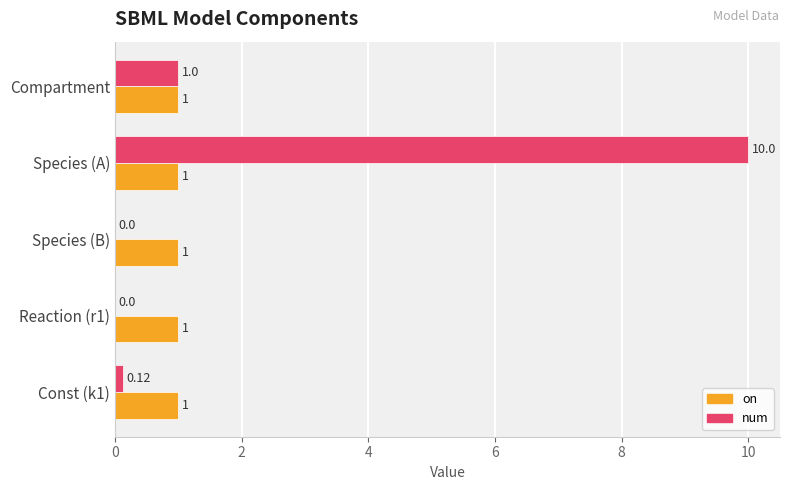

At which category is the sum across all series the highest?

Species (A)